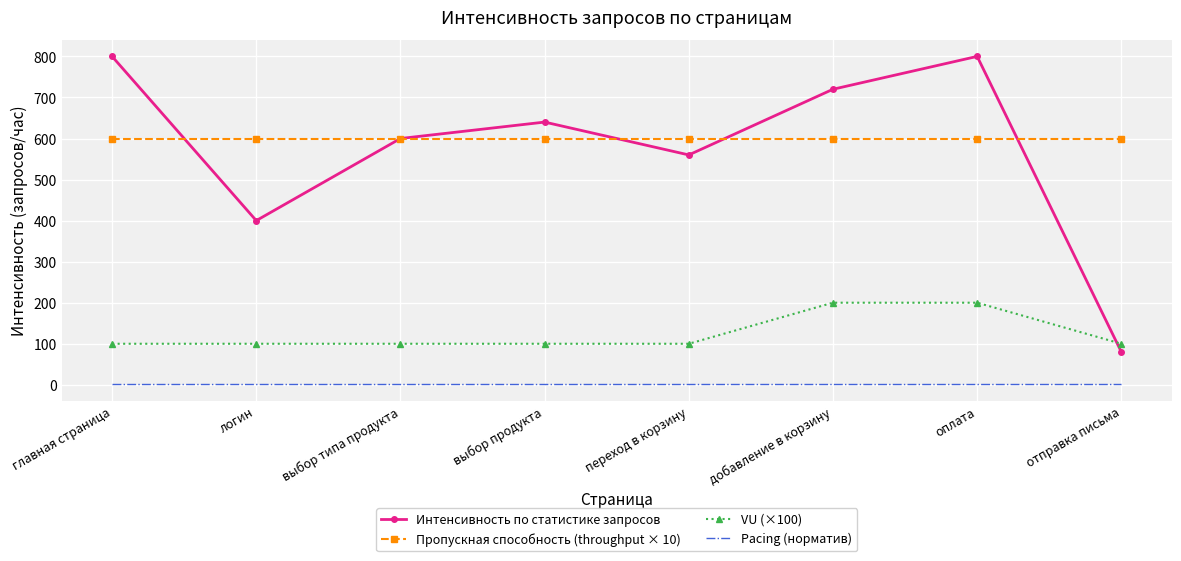

What is the average value of the VU (×100) series?

125